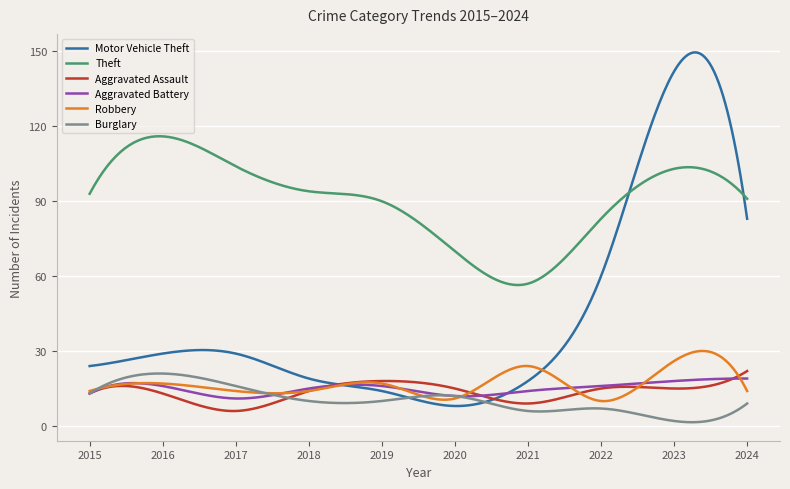

Which series has the largest total across all categories?

Theft